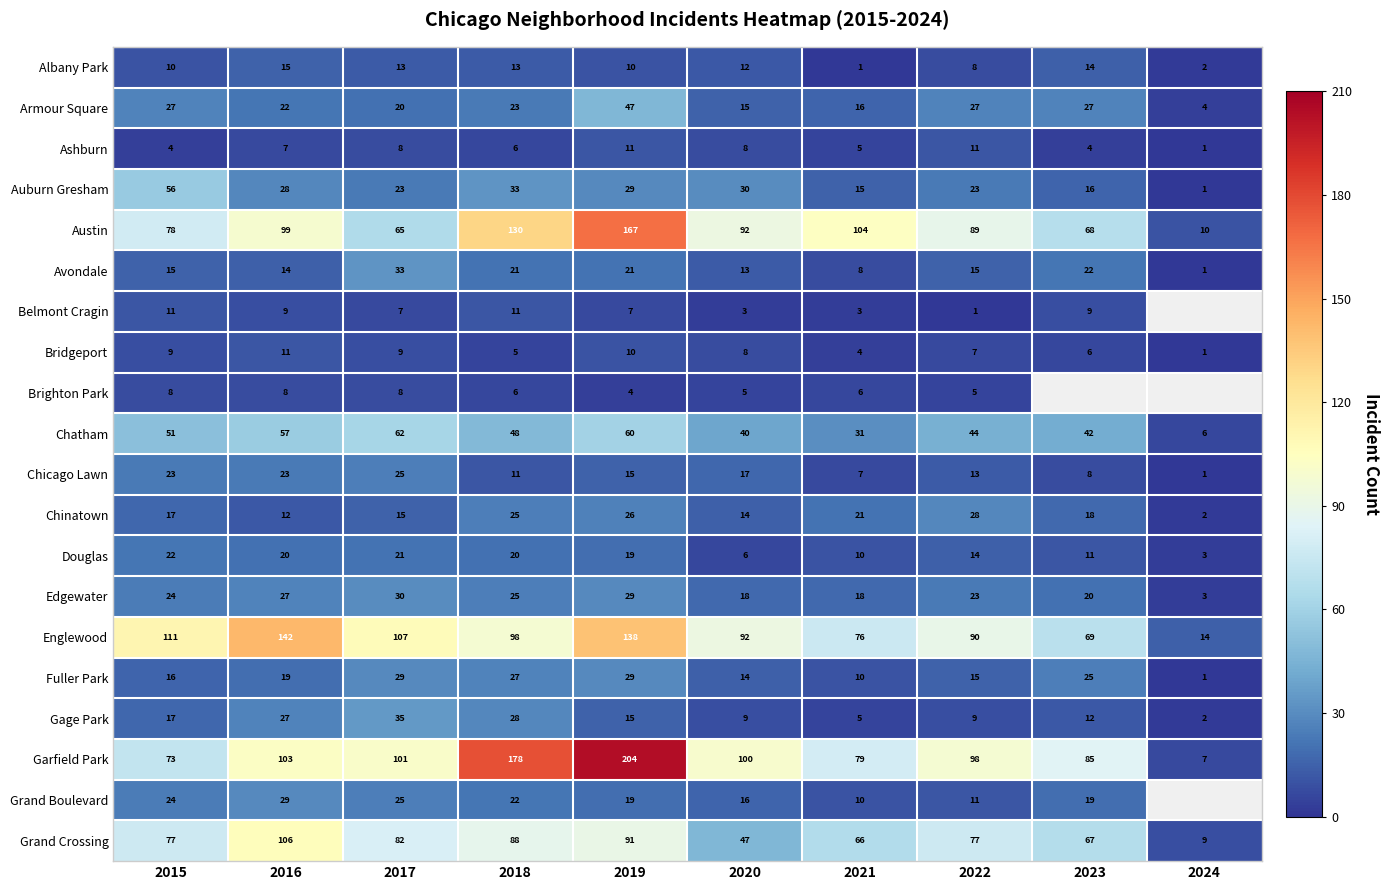

What is the total value across all series at 2017?

718